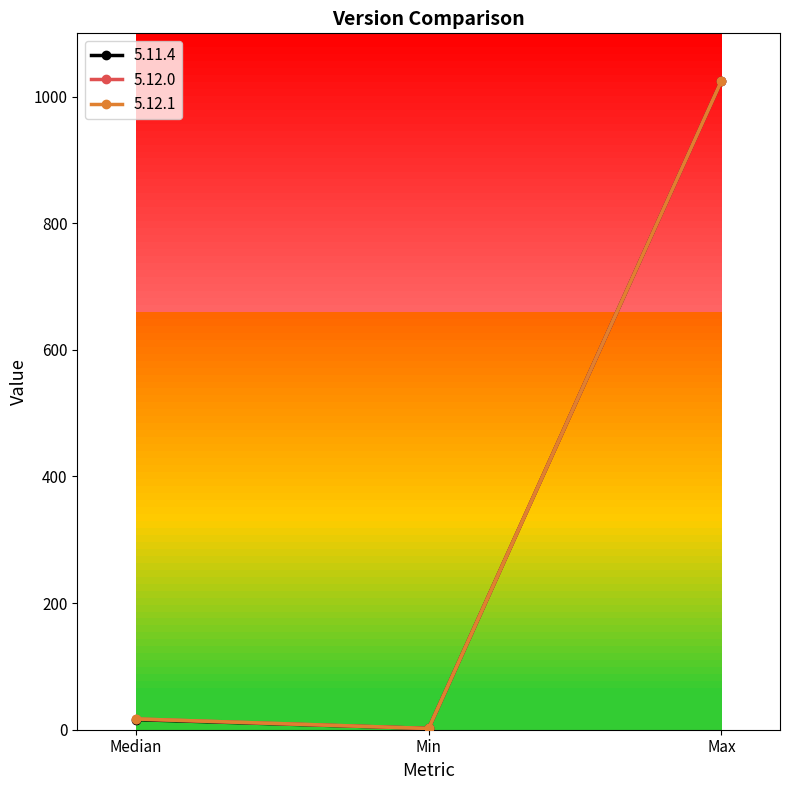

What is the value of the 5.12.1 point at the 3rd from the left?

1025